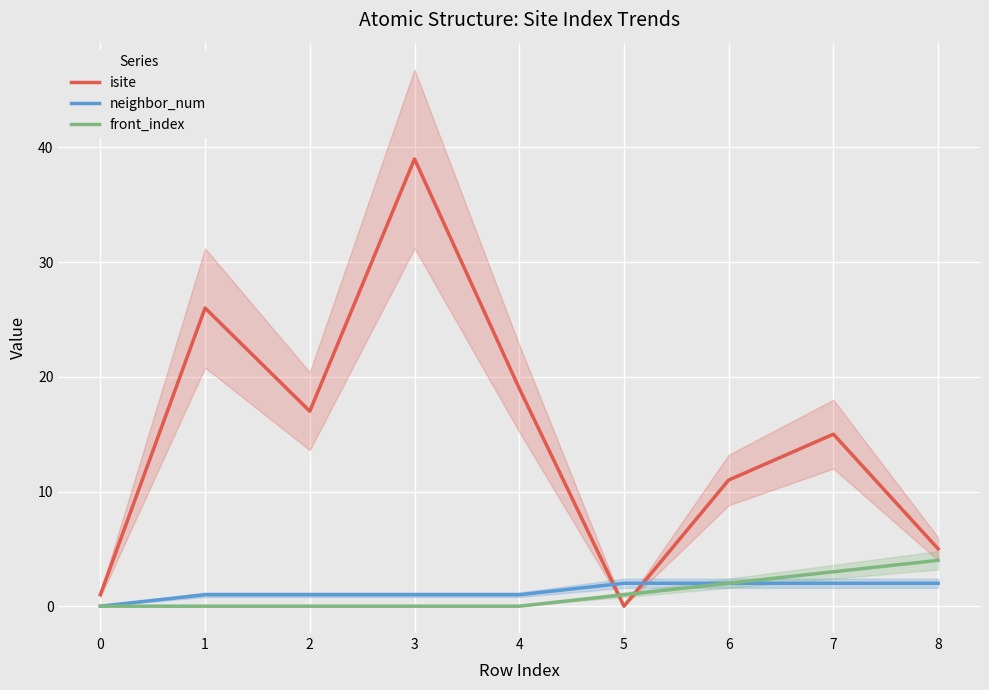

Where do isite and neighbor_num first cross each other?

4 and 5